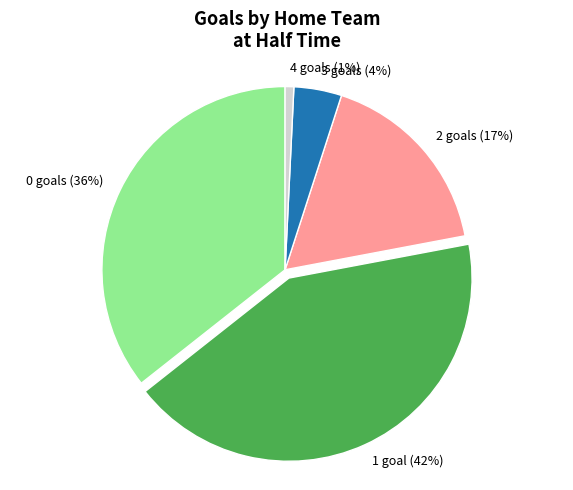

Which slice is the largest?

1